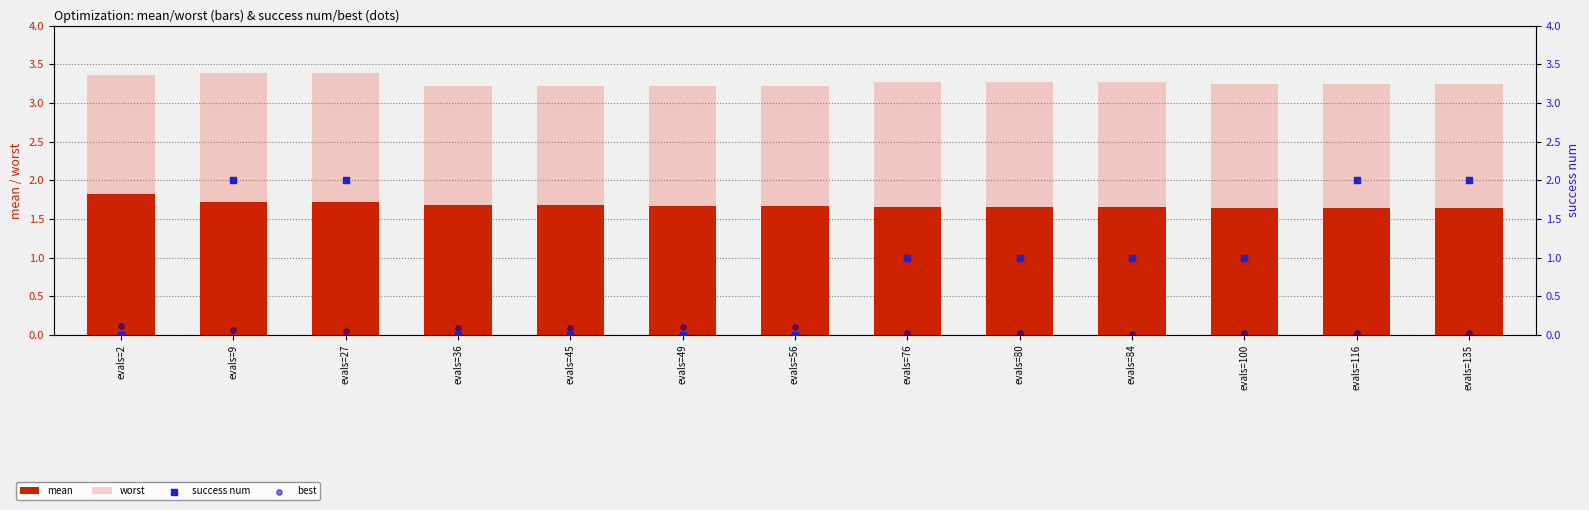

Which series contains the lowest Y value?

success num